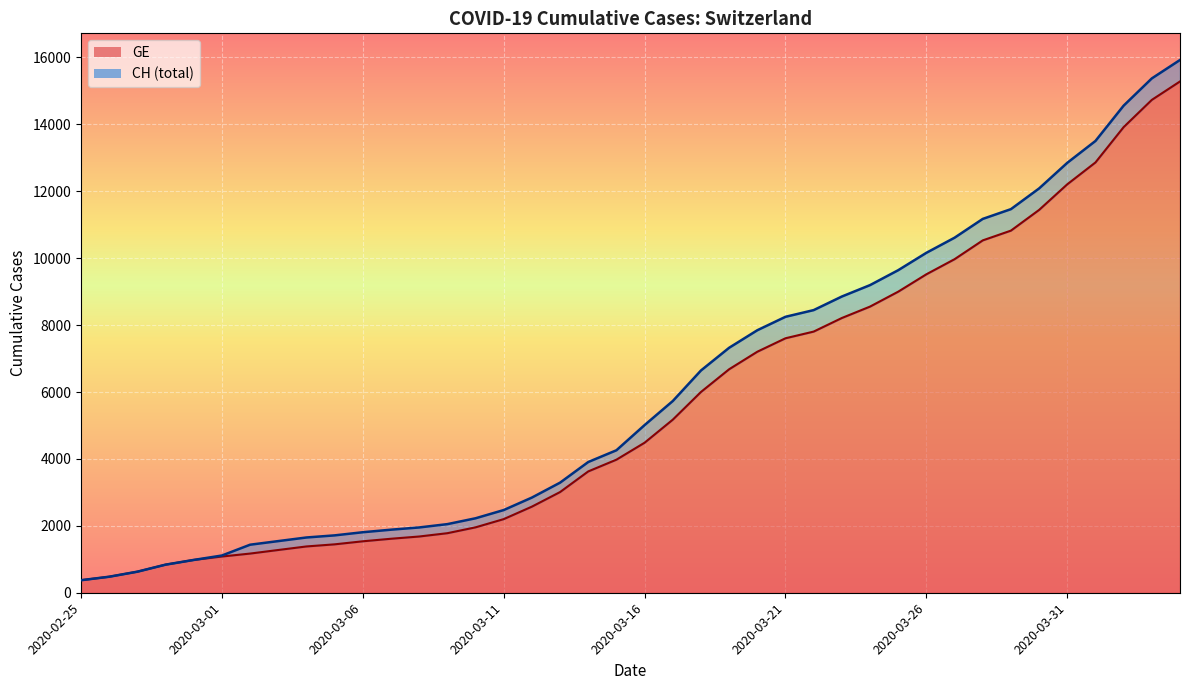

List the series in order of their overall mean, lowest first.

GE, CH